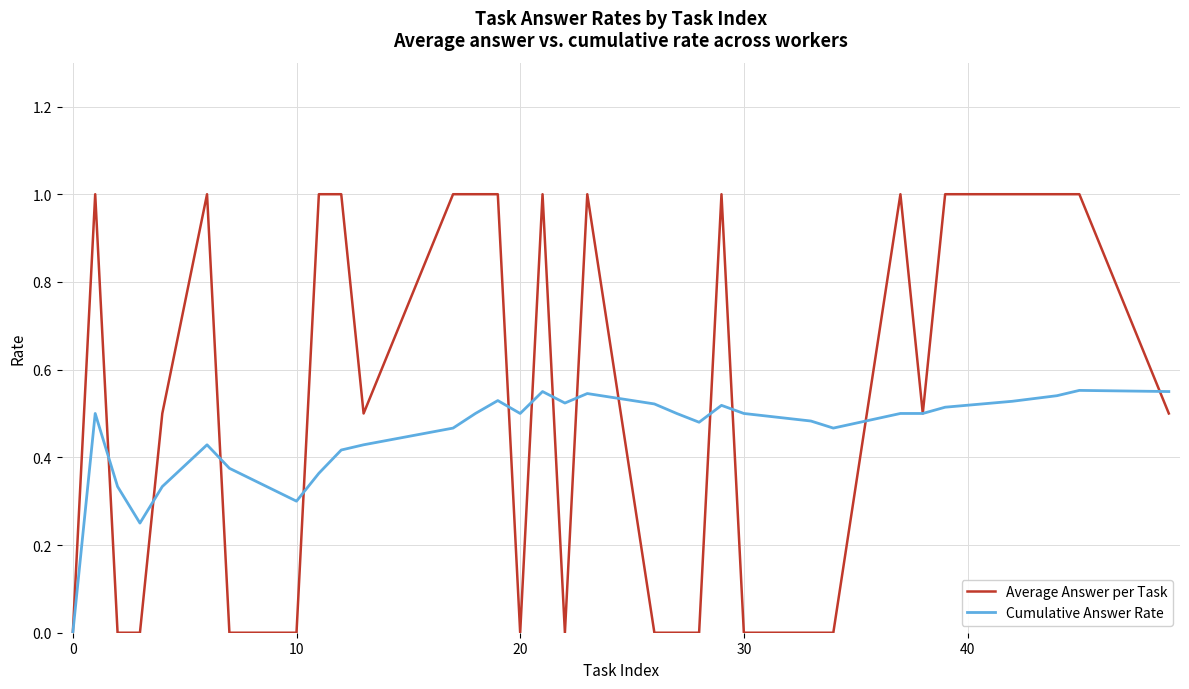

What is the greatest value displayed?

1.0